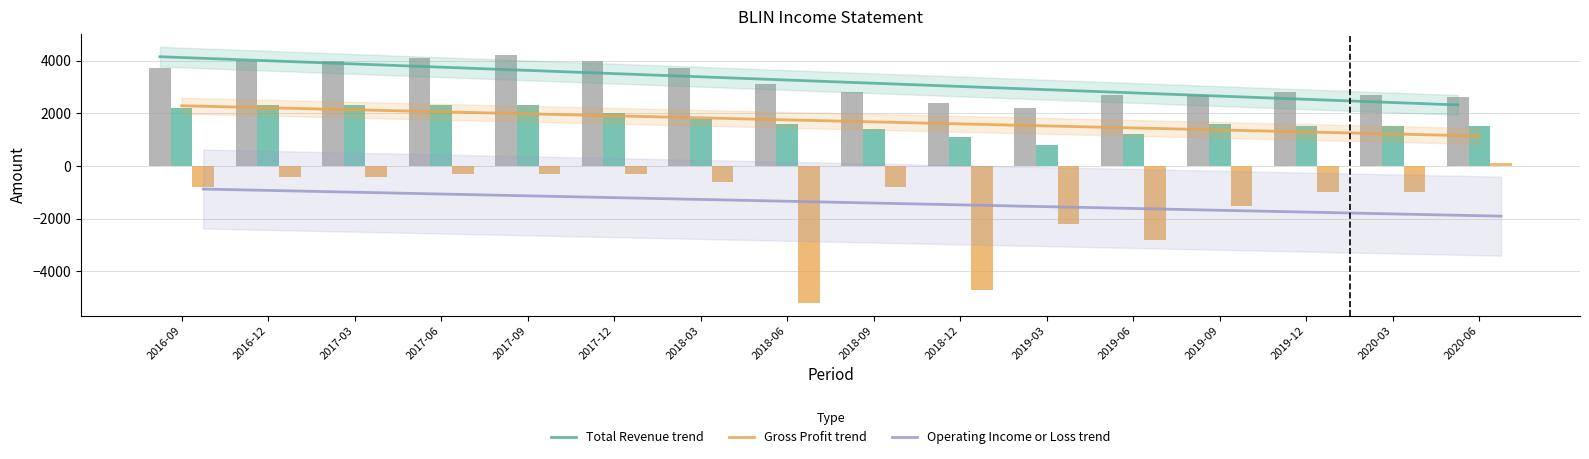

Does the chart contain stacked bars?

No